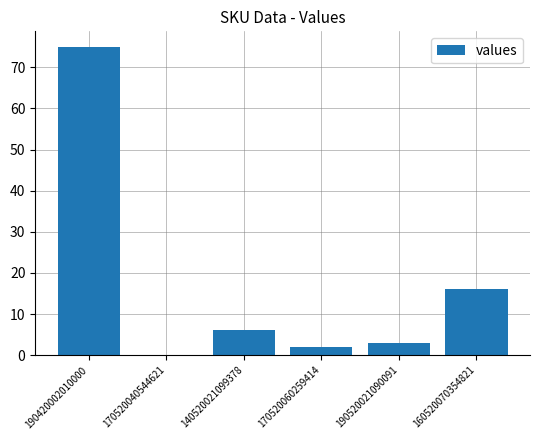

What is the maximum value shown in the chart?

75